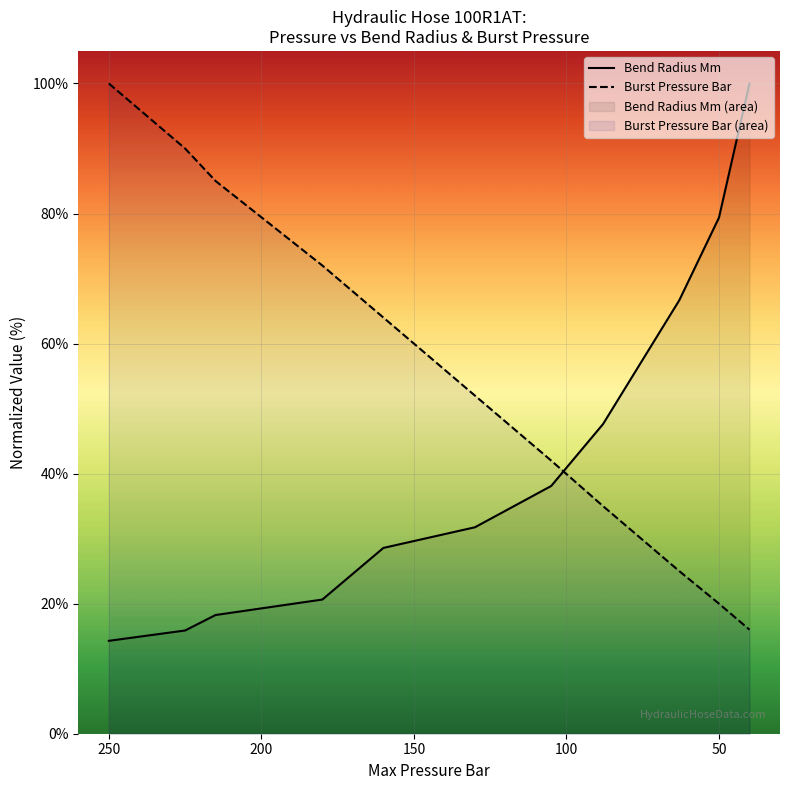

What are all the series names shown in the legend?

Bend Radius Mm, Burst Pressure Bar